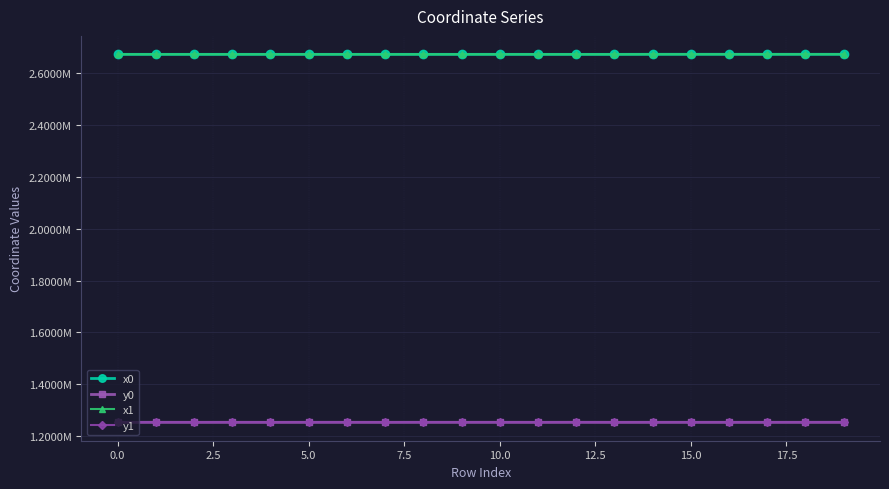

Does the chart have visible grid lines?

Yes